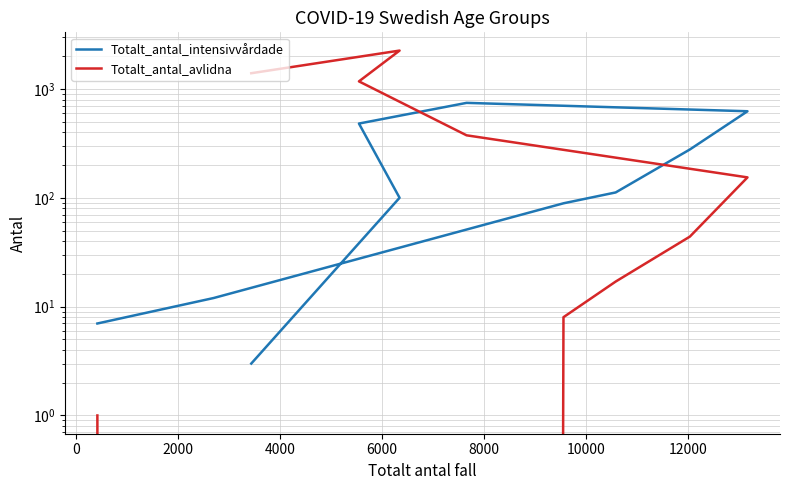

True or false: Totalt_antal_intensivvårdade has more than 0 interior local peaks.

True